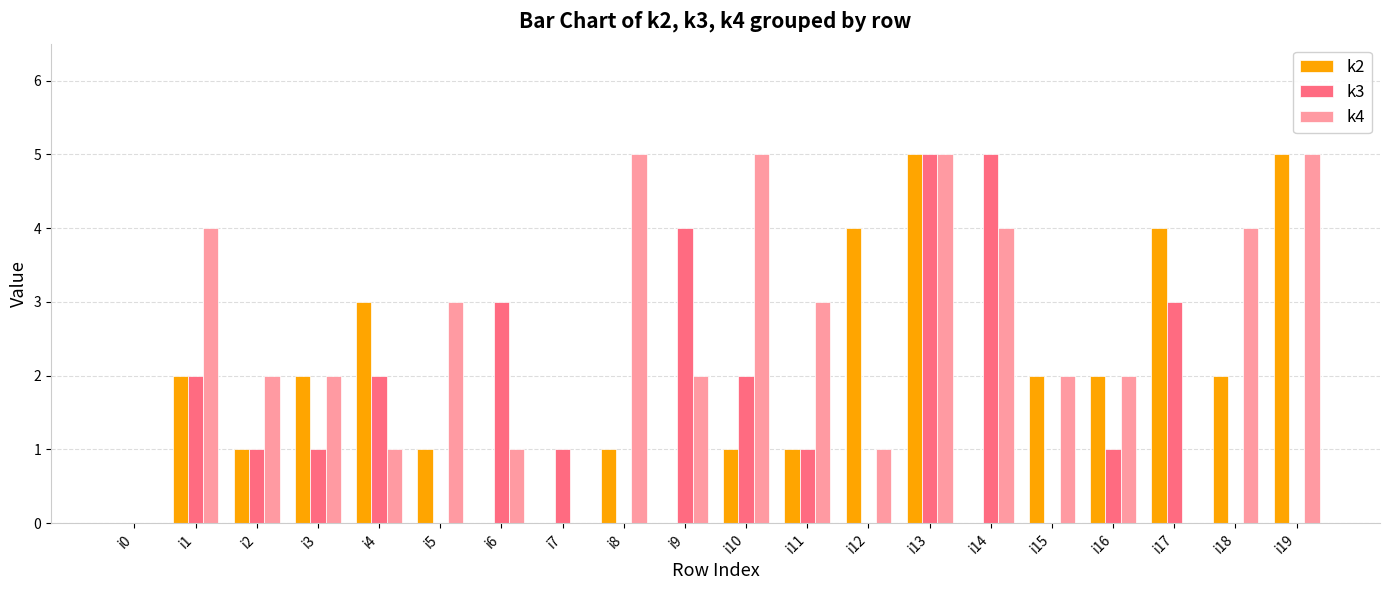

The k2 series shows -2 at i14. True or false?

False